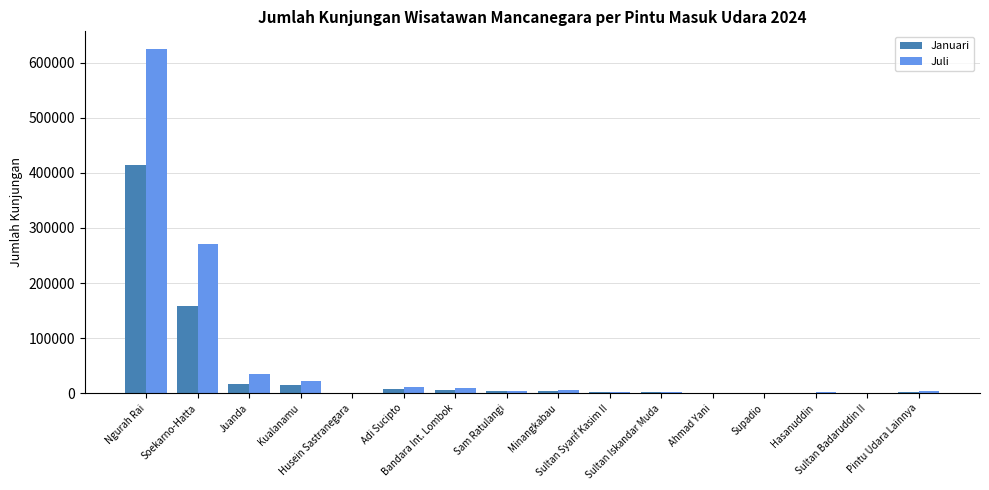

Which series has the widest spread of values?

Juli